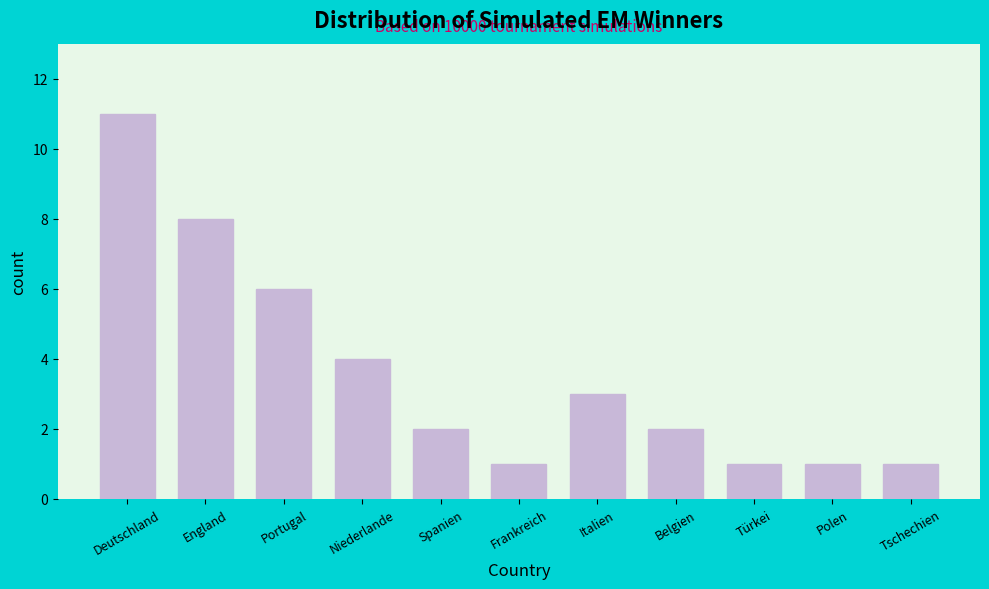

Reading left to right, extract all data points from this chart.

11	8	6	4	2	1	3	2	1	1	1